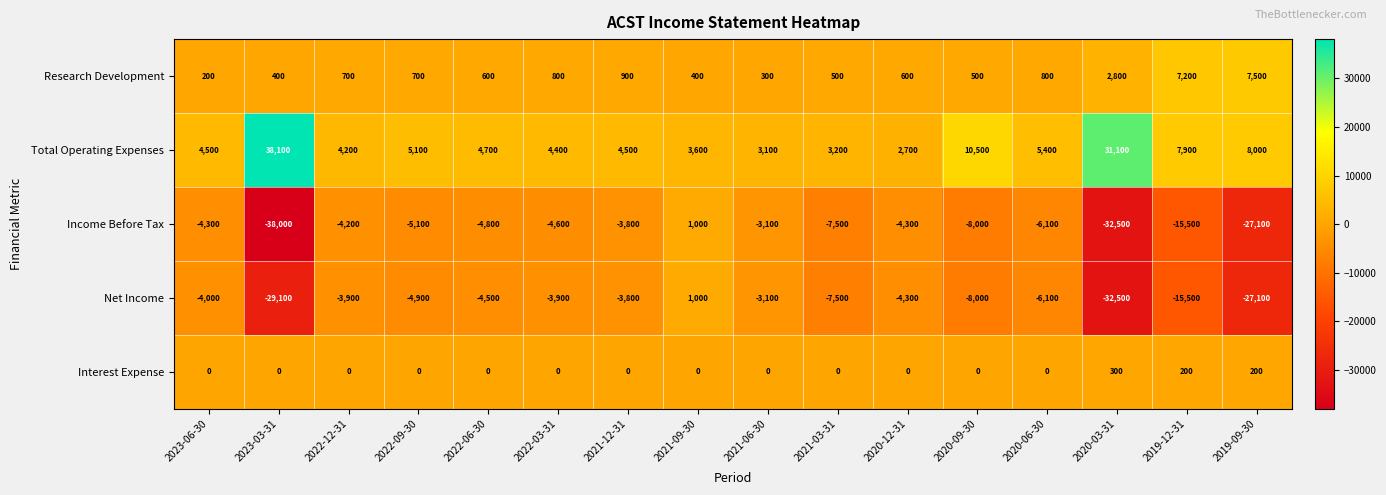

How many categories are shown in the chart?

16